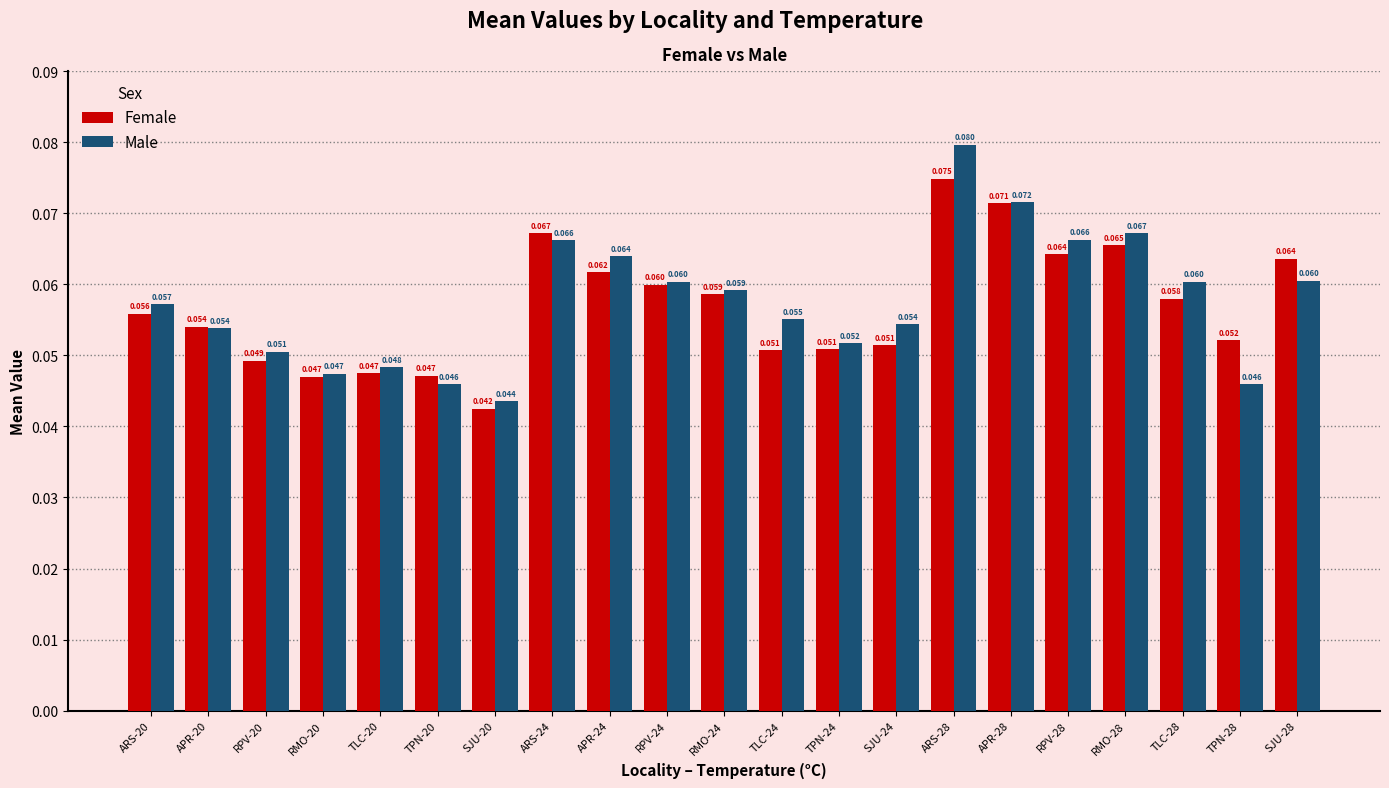

List the series in order of their peak value, highest first.

Male, Female